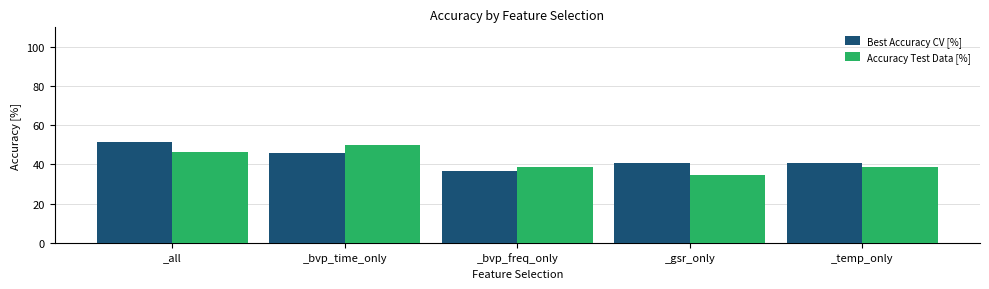

Is it true that Accuracy Test Data [%] equals 50.0 at _bvp_time_only?

True